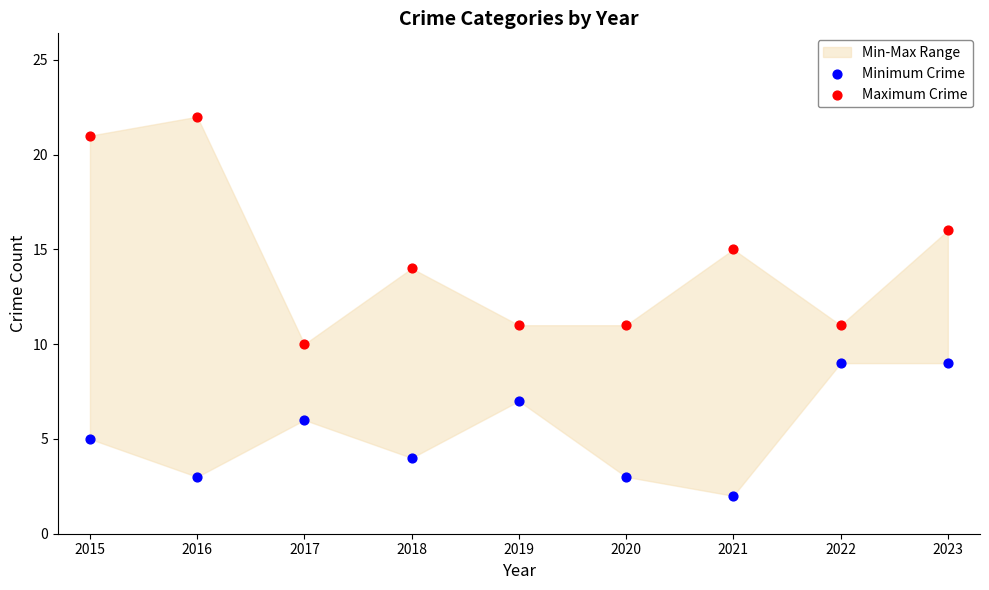

Across all data points, what is the range of Y values (max minus min)?

20